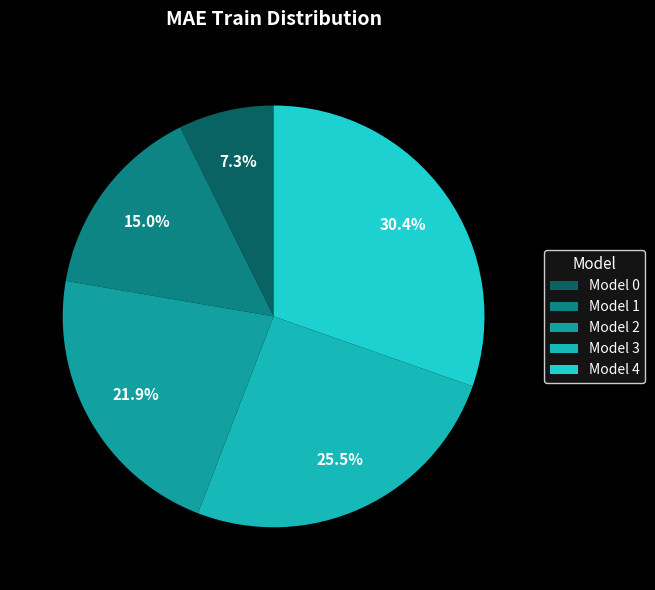

Count the number of slices in the pie.

5